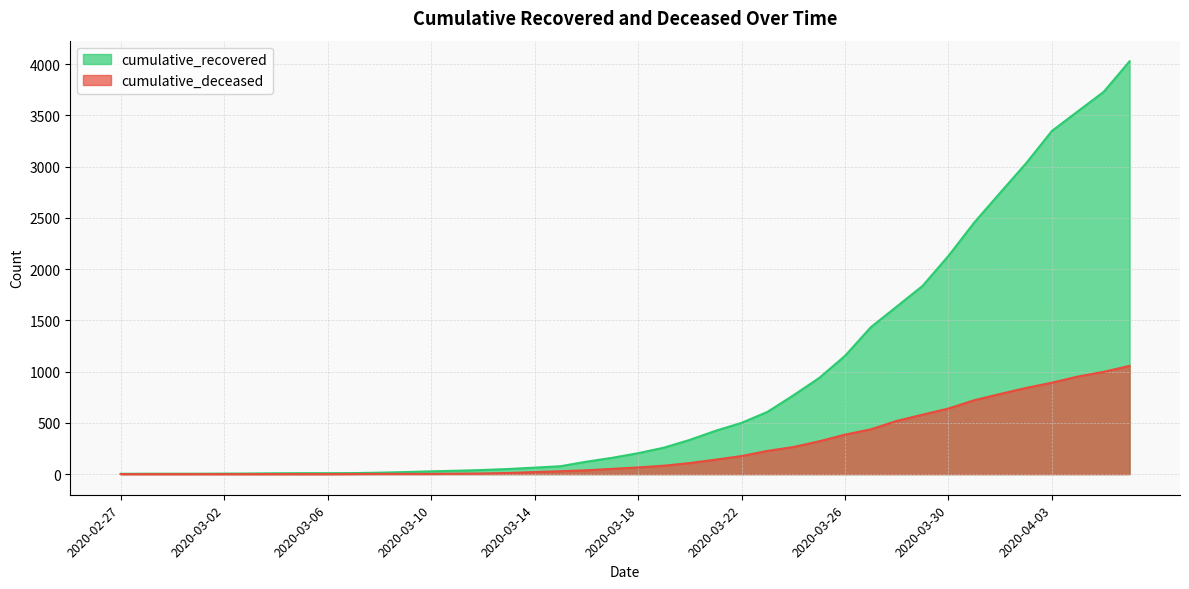

Which series has the largest range (max minus min)?

cumulative_recovered